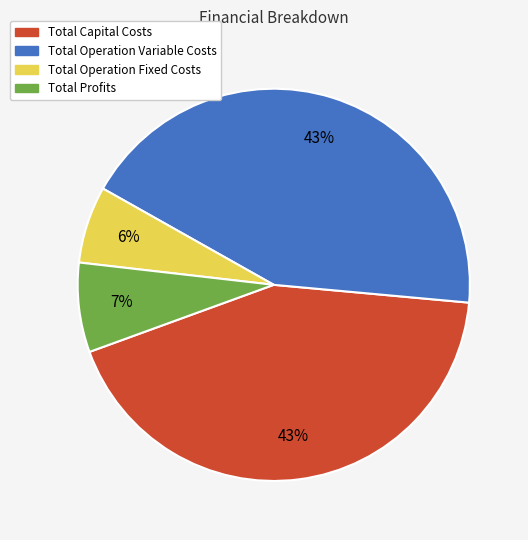

Does Total Profits account for over 50% of the chart?

No